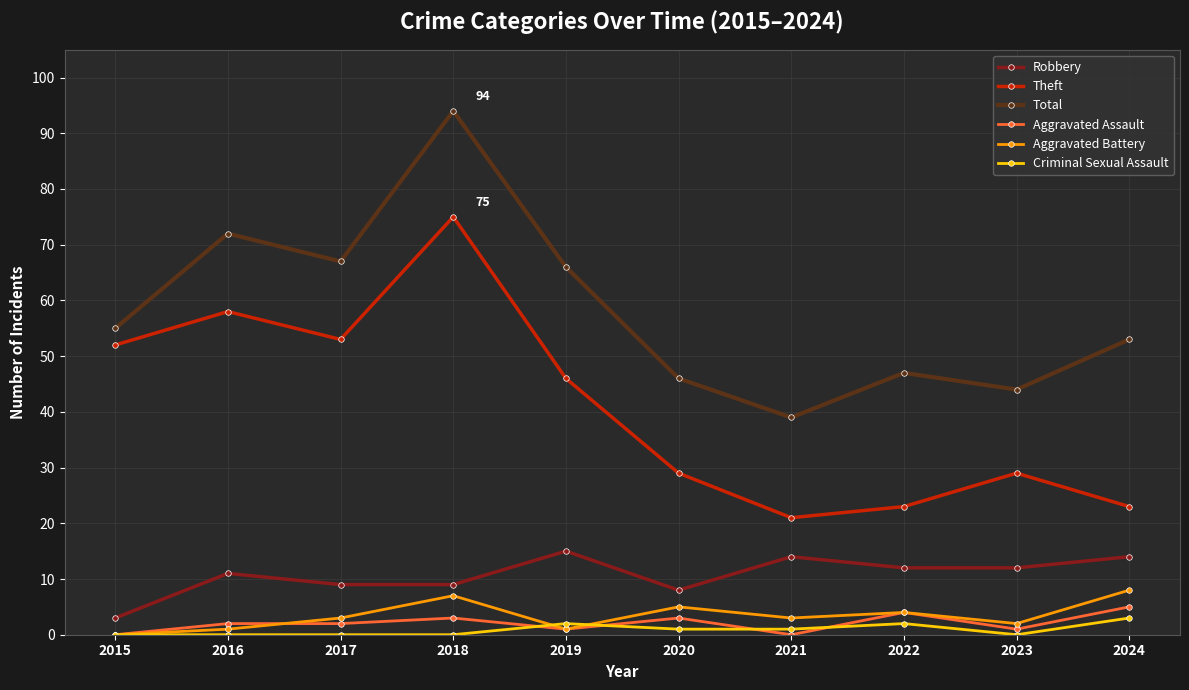

At which label does Criminal Sexual Assault first exceed 1?

2019